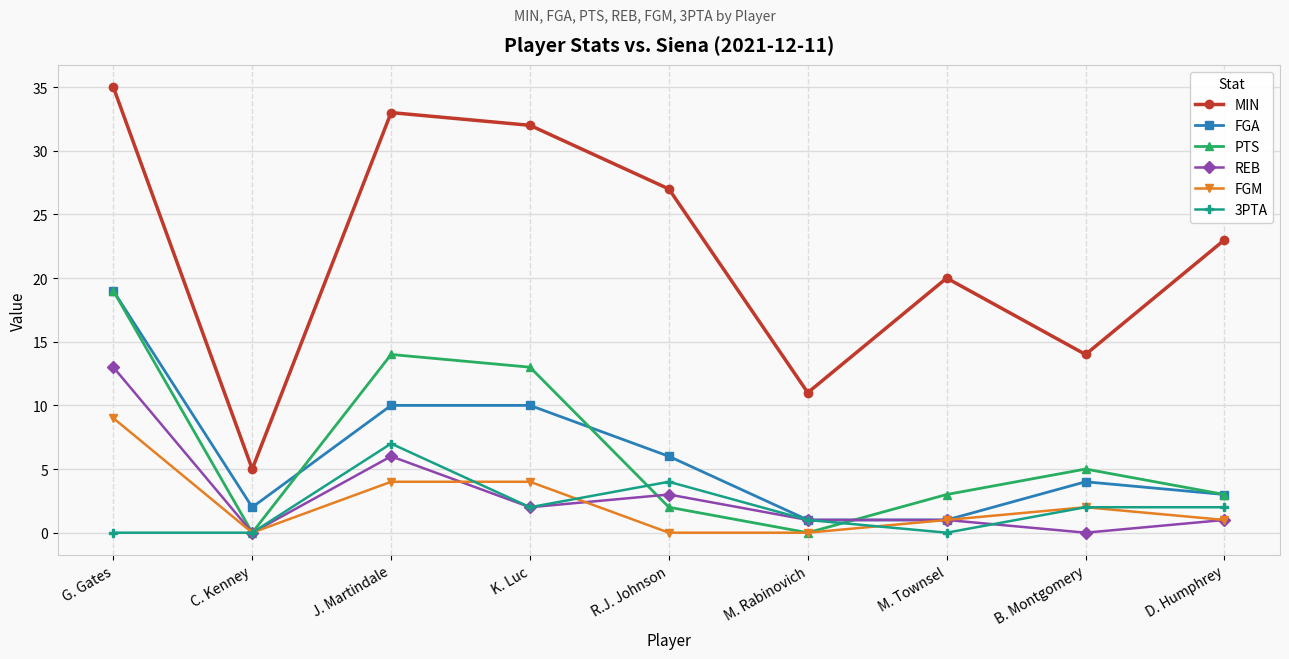

How many distinct data groups are displayed?

6